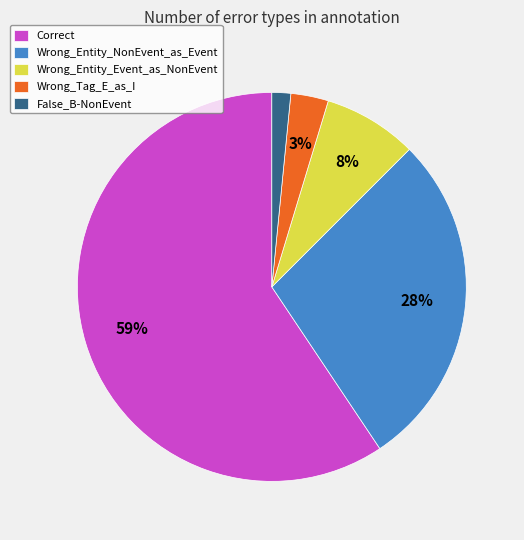

How many segments does this pie chart have?

5